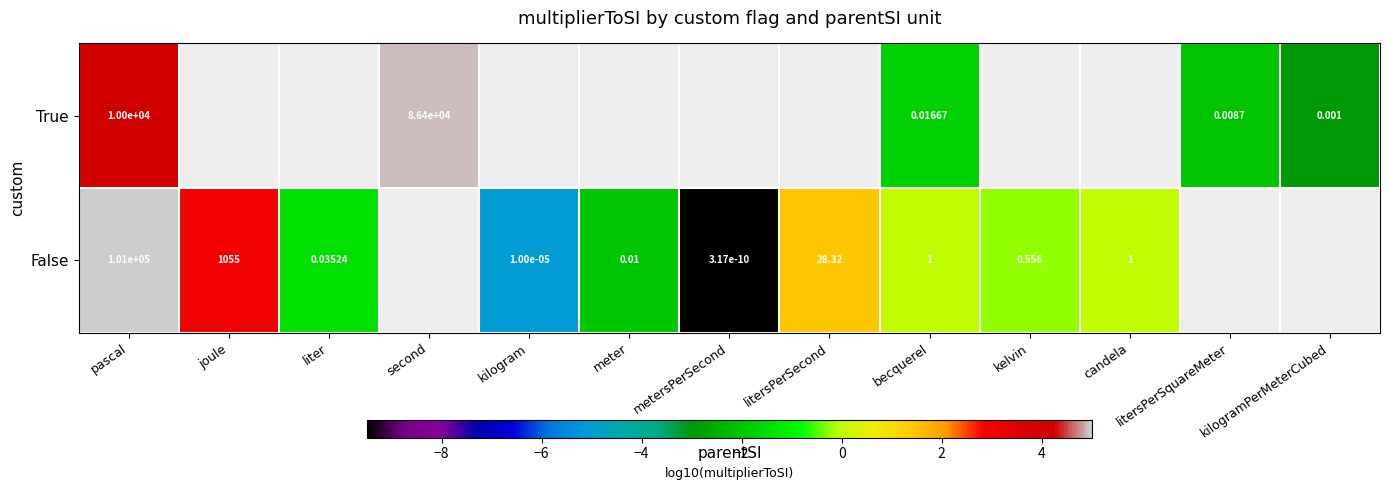

At how many categories does at least one series exceed -6?

12